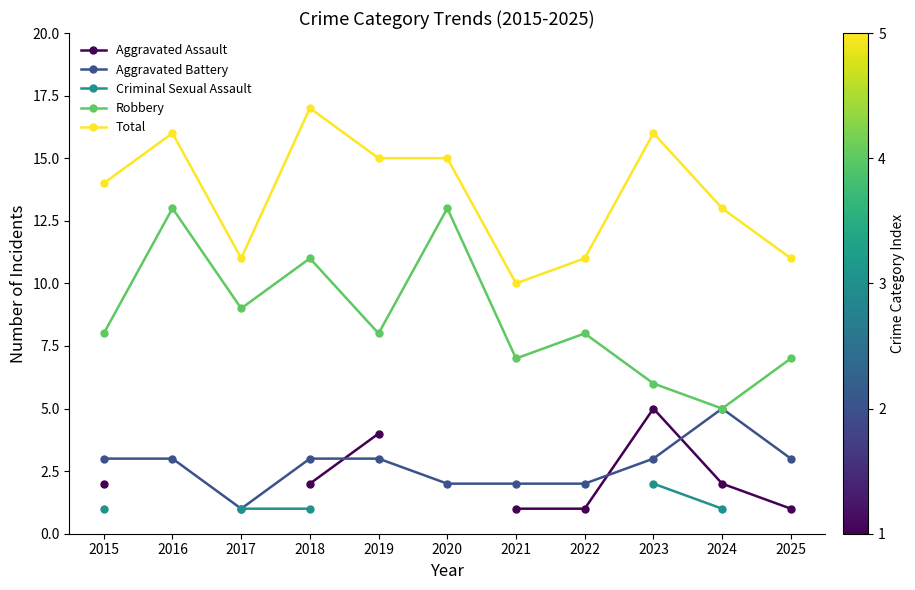

What is the average value of the Robbery series?

8.6